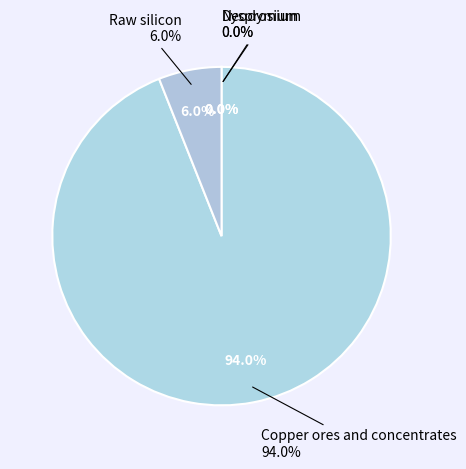

What is the largest slice in the pie chart?

Copper ores and concentrates